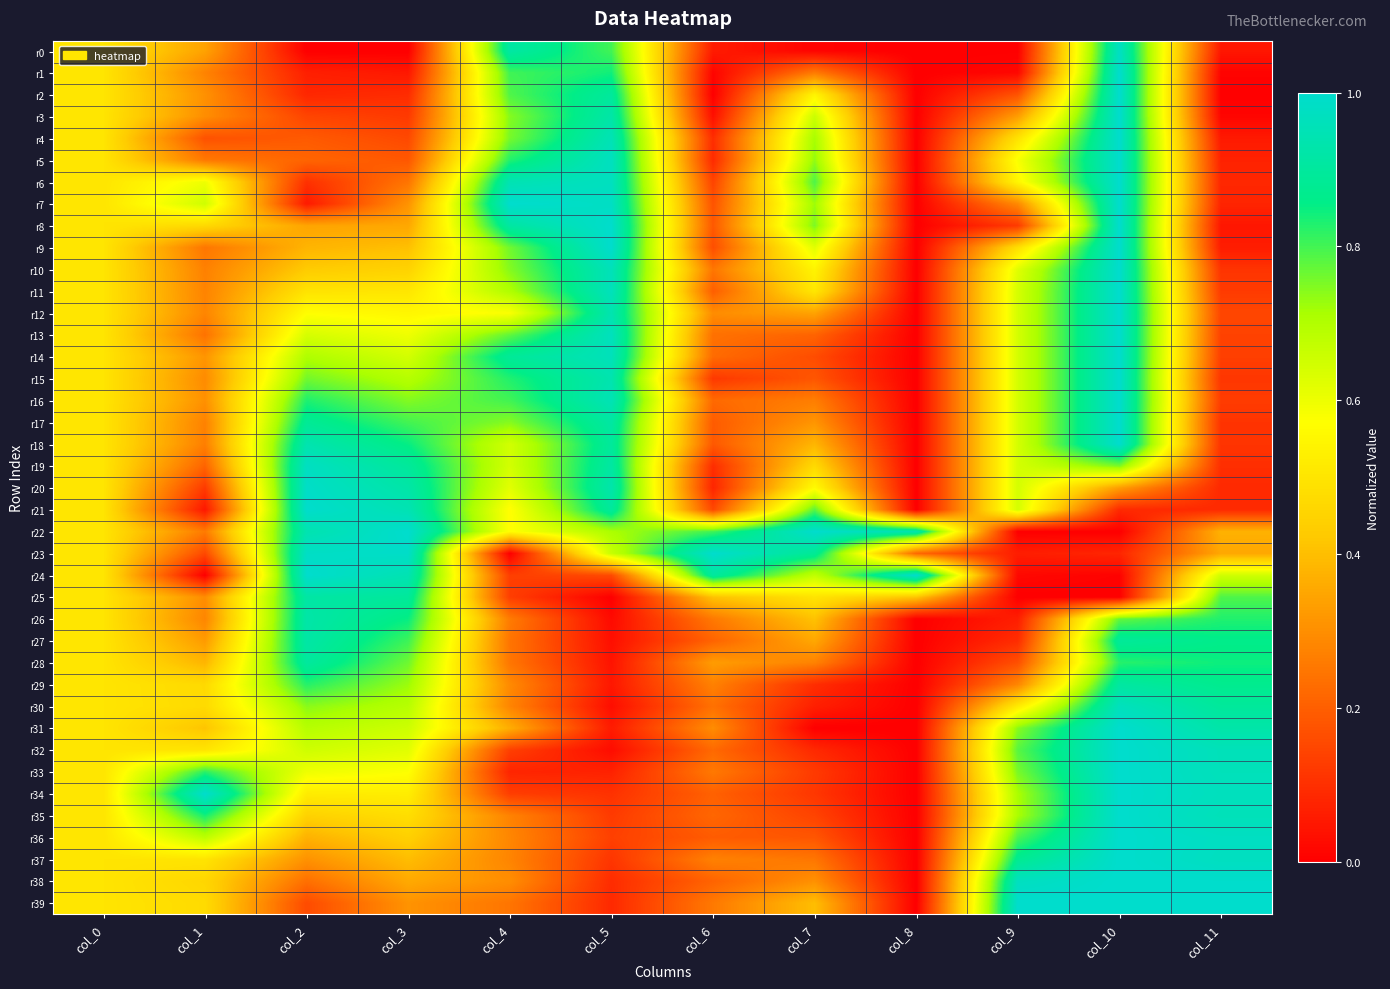

Which series has the largest range (max minus min)?

r1